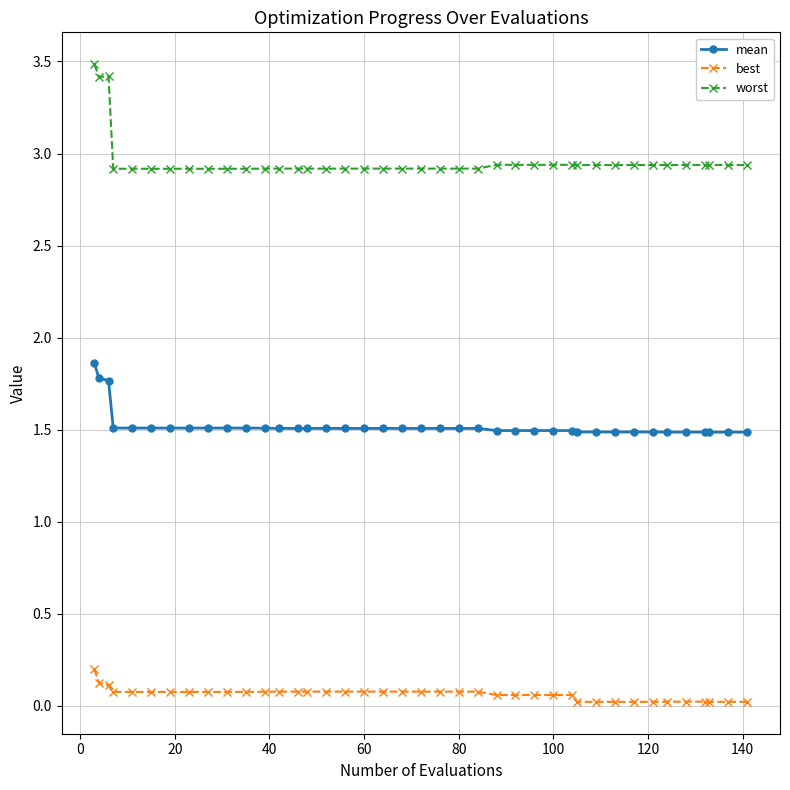

At how many categories does at least one series exceed 2?

40